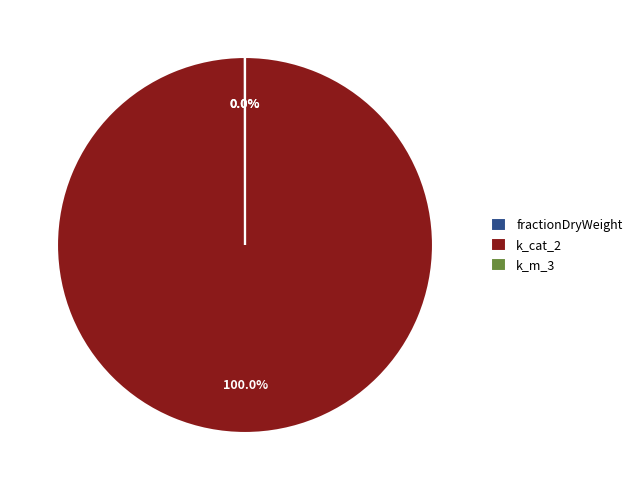

Which category accounts for the majority?

k_cat_2